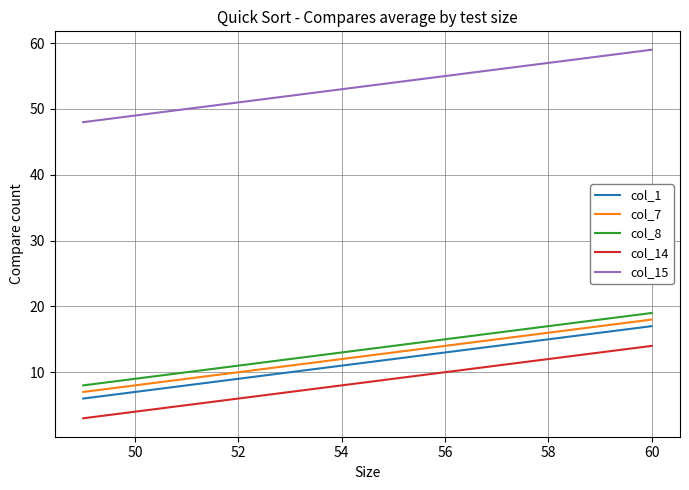

How many lines are shown in the chart?

5